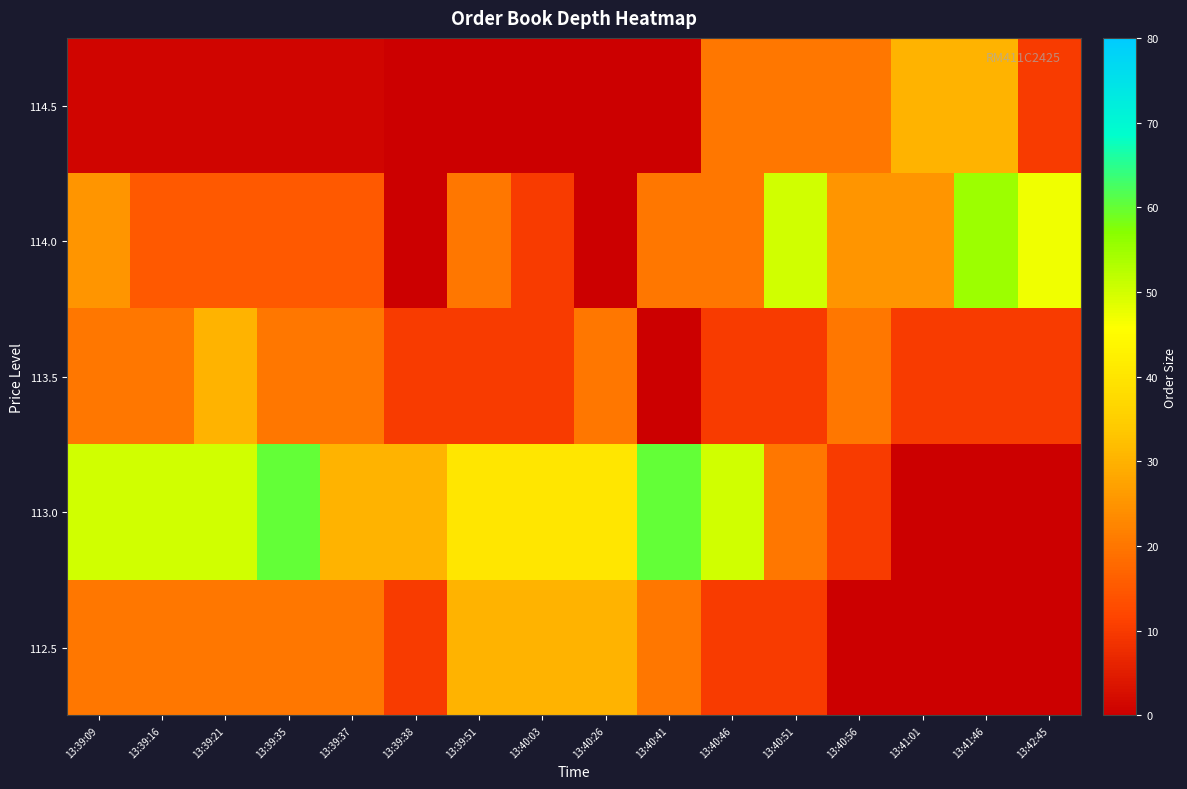

Rank the series by their maximum value, from highest to lowest.

113.0, 114.0, 112.5, 113.5, 114.5